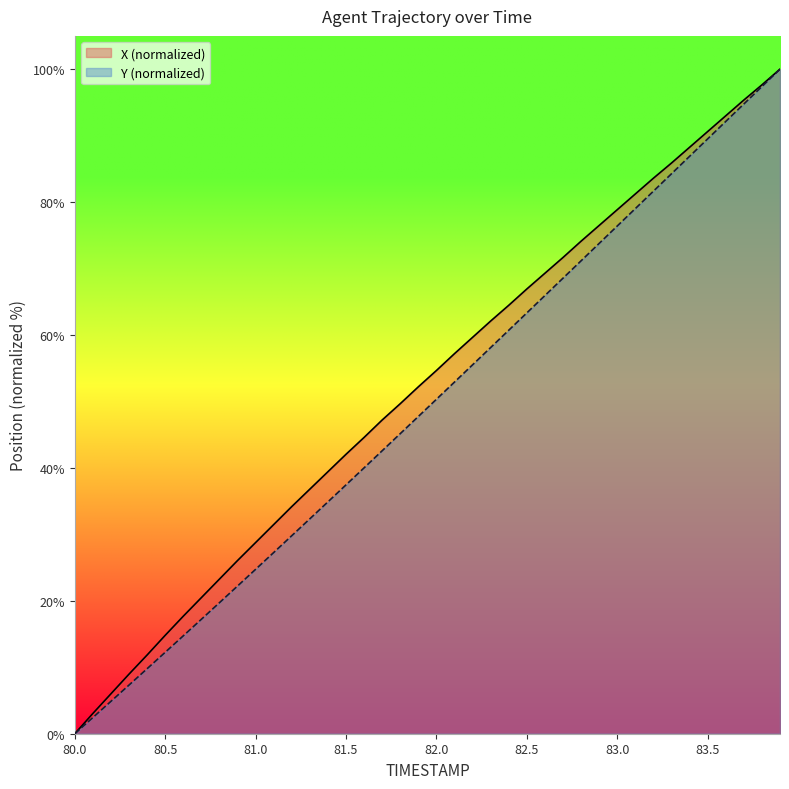

The value of X at 83.9 is 100.0. True or false?

True